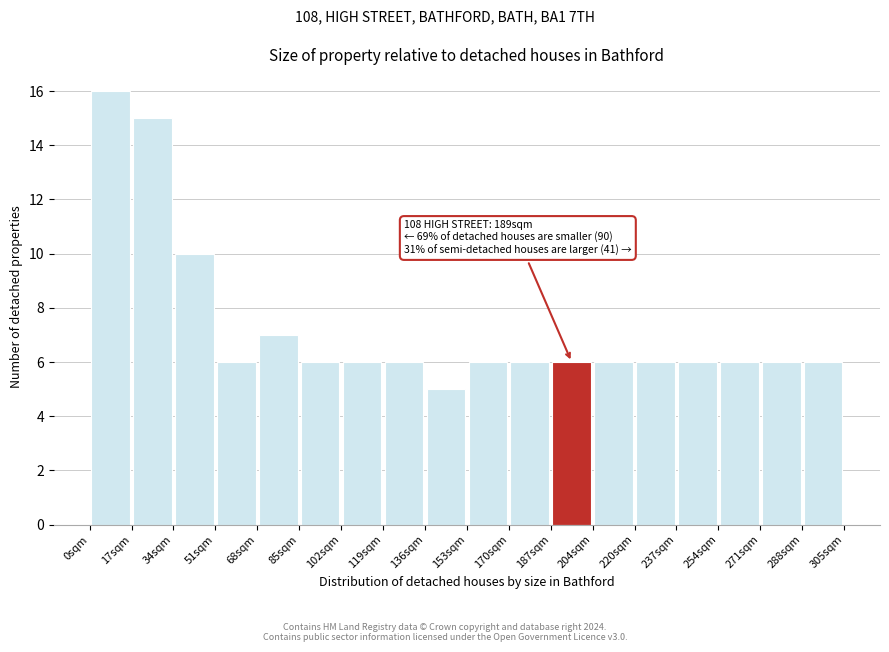

Which range on the x-axis has the tallest bar?

0 to 16